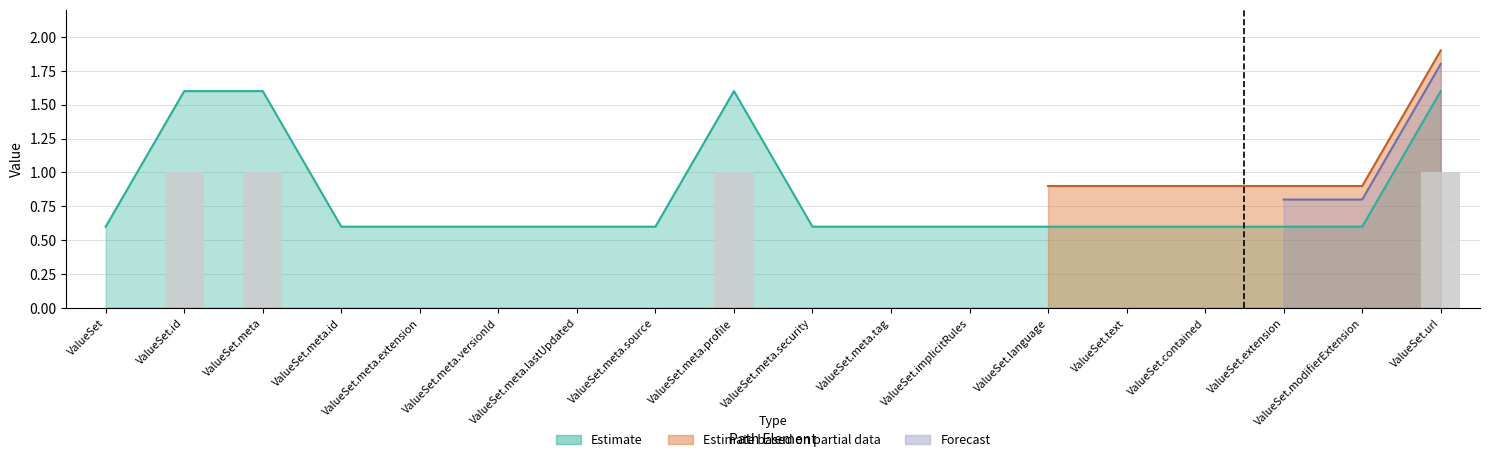

Which category has the lowest value across all series?

ValueSet